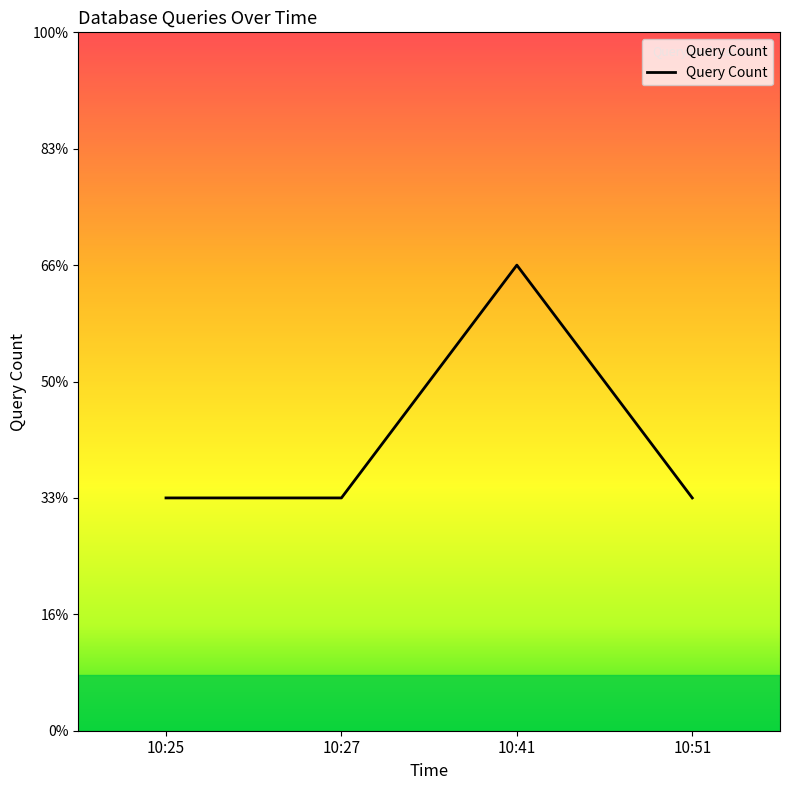

What is the approximate value at 10:25?

1